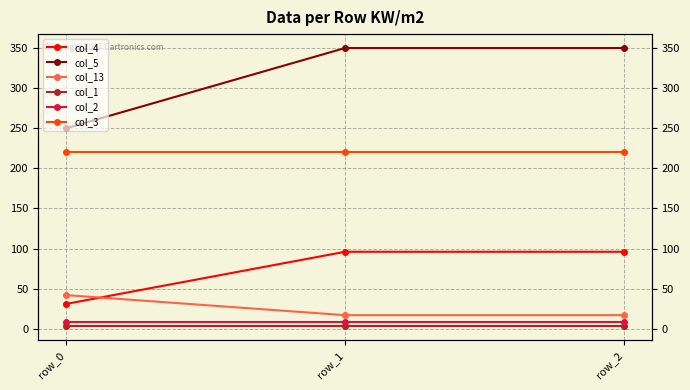

Rank the series at row_1 from highest to lowest value.

col_5, col_3, col_4, col_13, col_2, col_1